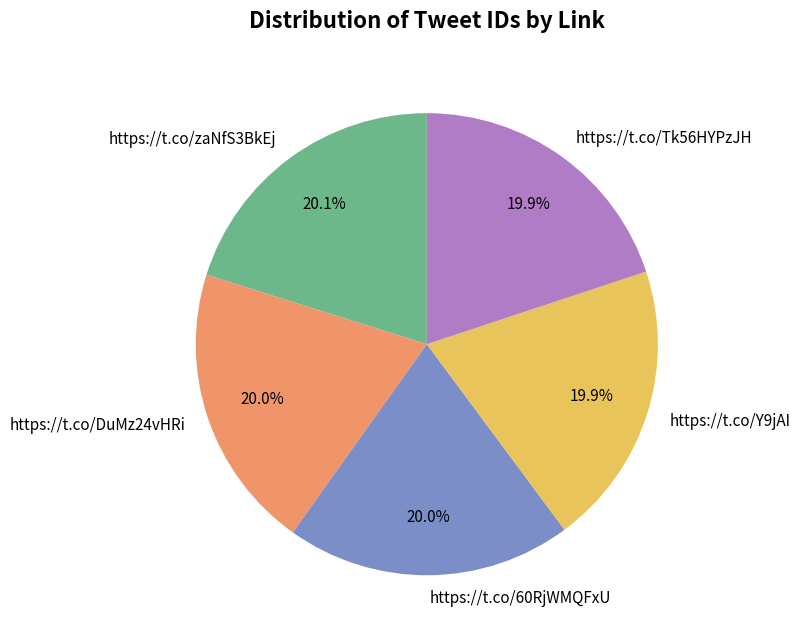

How much of the chart is everything except https://t.co/60RjWMQFxU?

80.0%